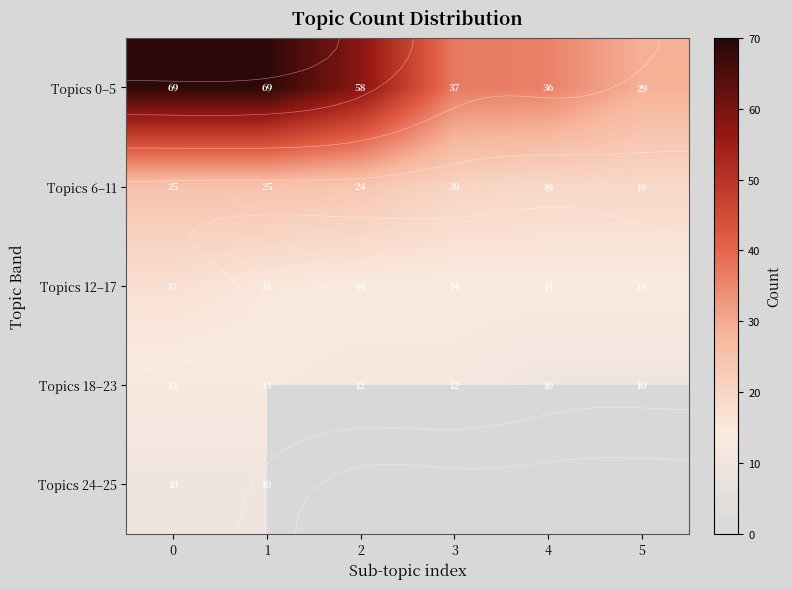

Which series changed the most between 1 and 4?

Topics 0–5